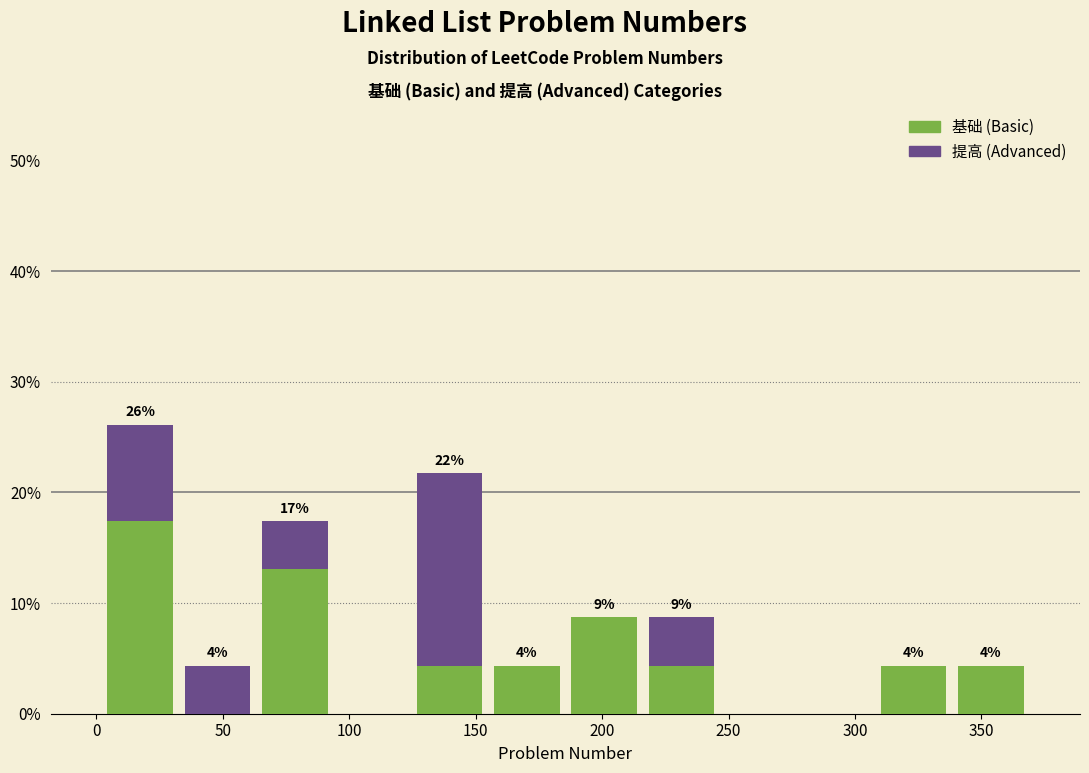

Which range on the x-axis has the tallest stacked bar (by total height)?

0 to 35